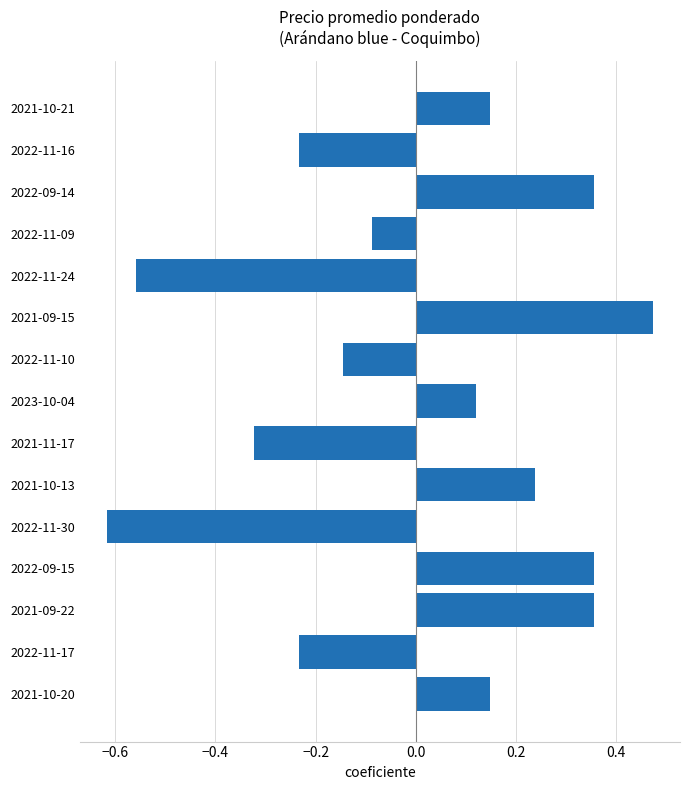

The value at 2022-09-15 is 0.2. True or false?

False